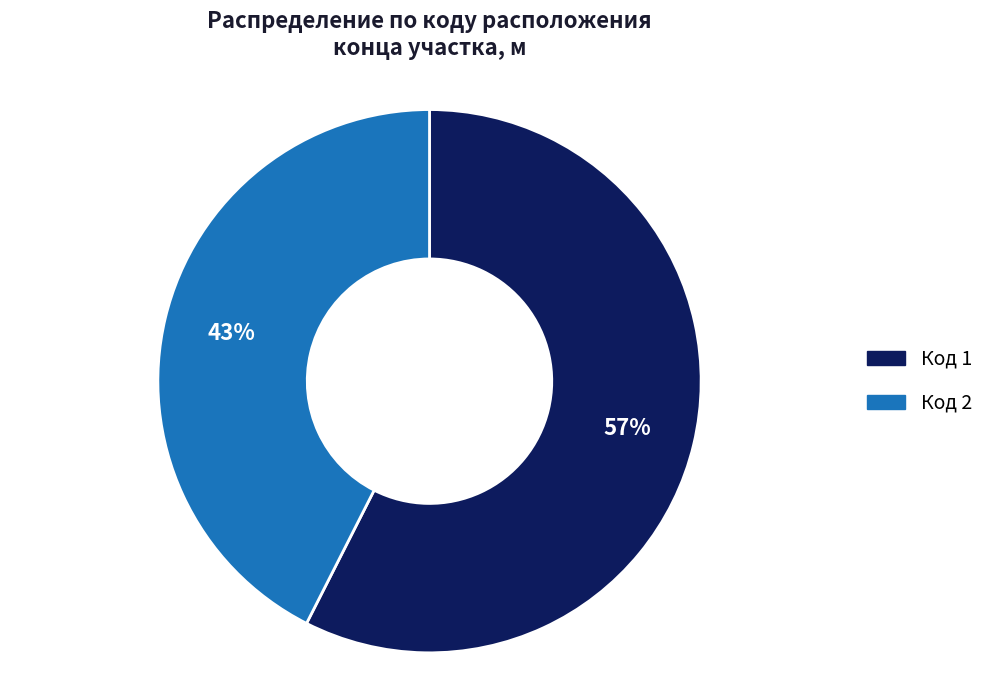

The Код 2 slice represents 49% of the pie. True or false?

False